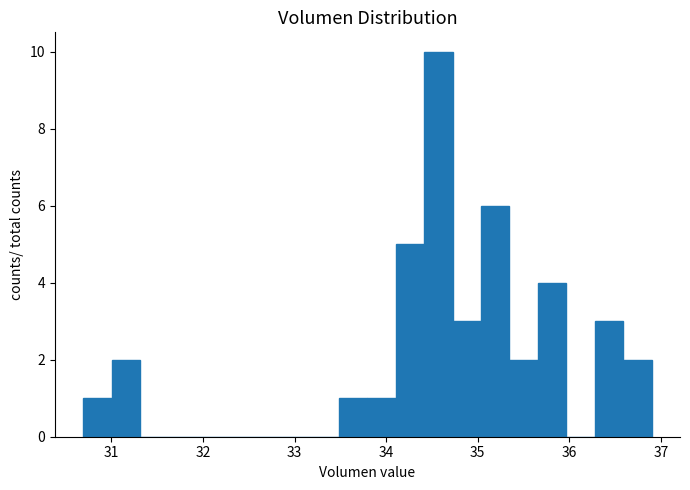

Read against the x-axis, roughly where is the centre of the tallest bar?

34.6